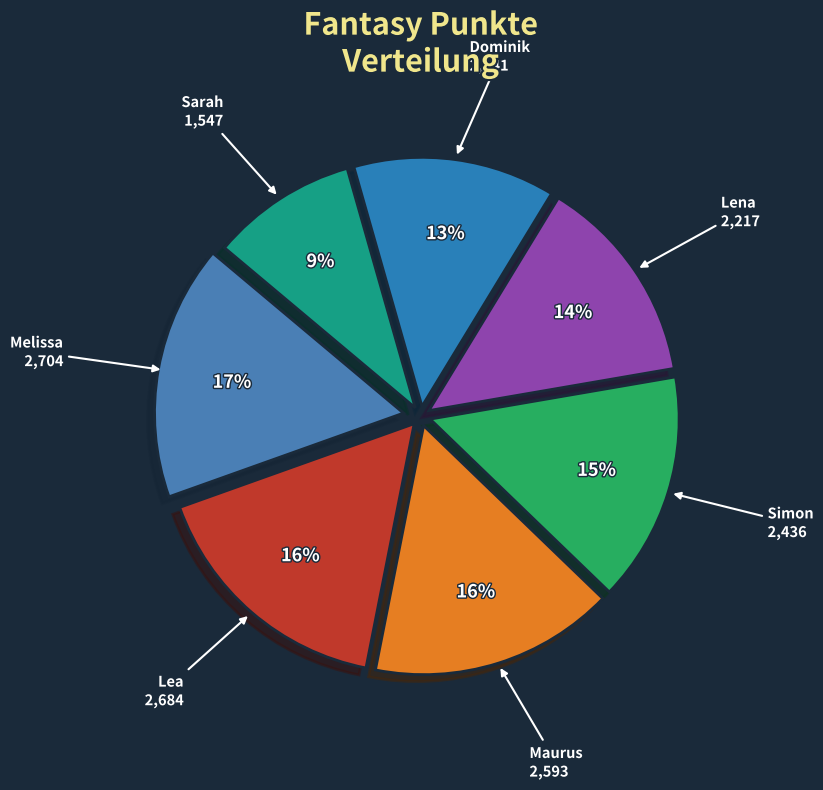

How many slices are in this pie chart?

7